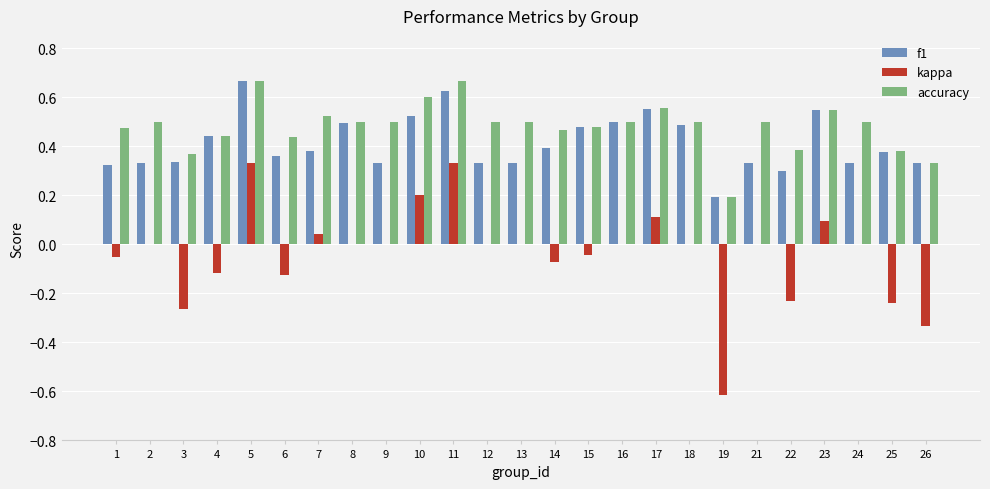

Does the chart contain stacked bars?

No